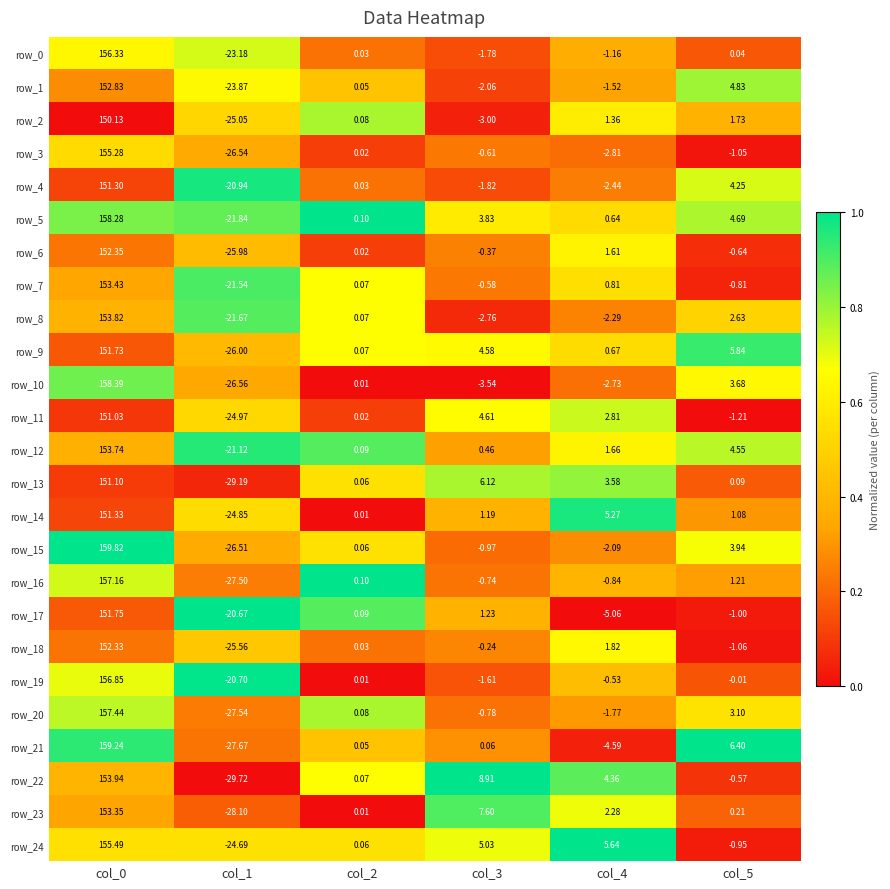

True or false: row_3 has a value of 0.6 at col_1.

False